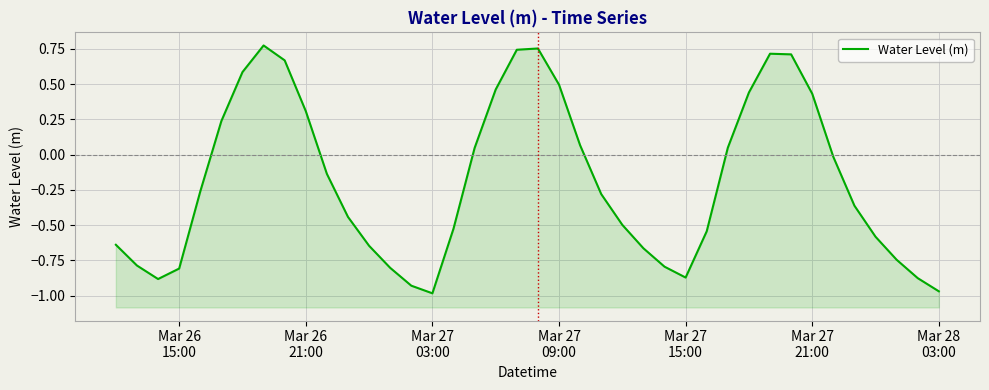

What is the average value?

-0.2